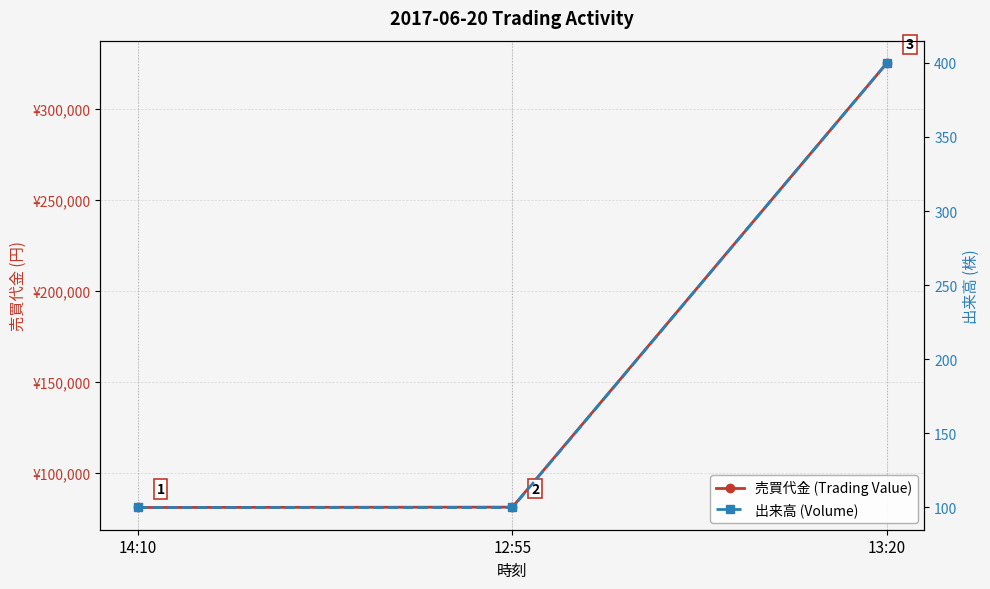

Rank the categories by 出来高 (Volume) value from highest to lowest.

13:20, 14:10, 12:55